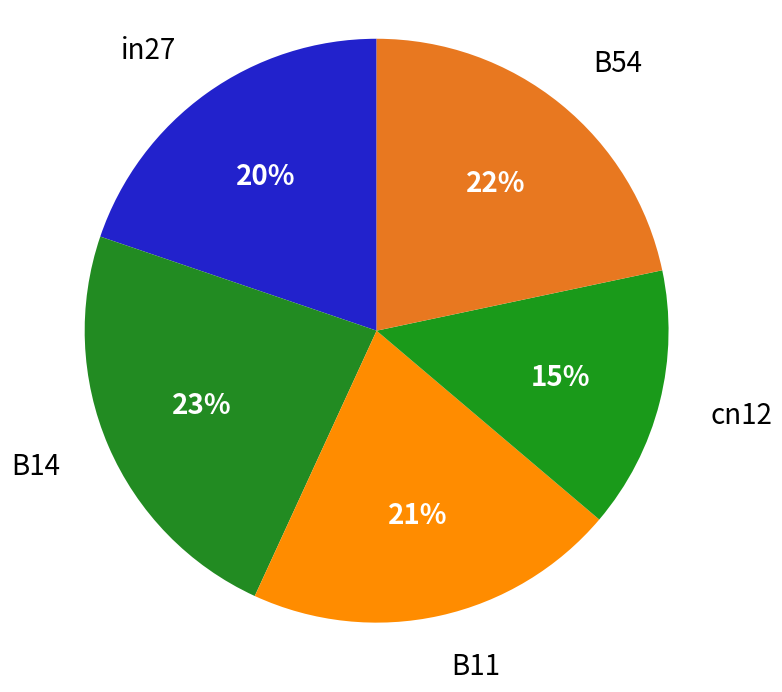

To the nearest percent, what is the average slice percentage?

20%